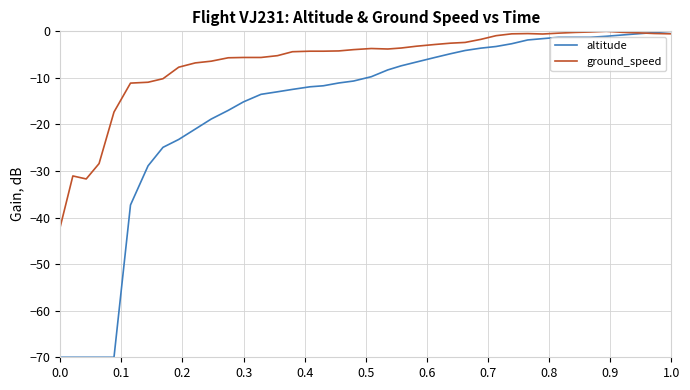

Which series has the largest total across all categories?

ground_speed